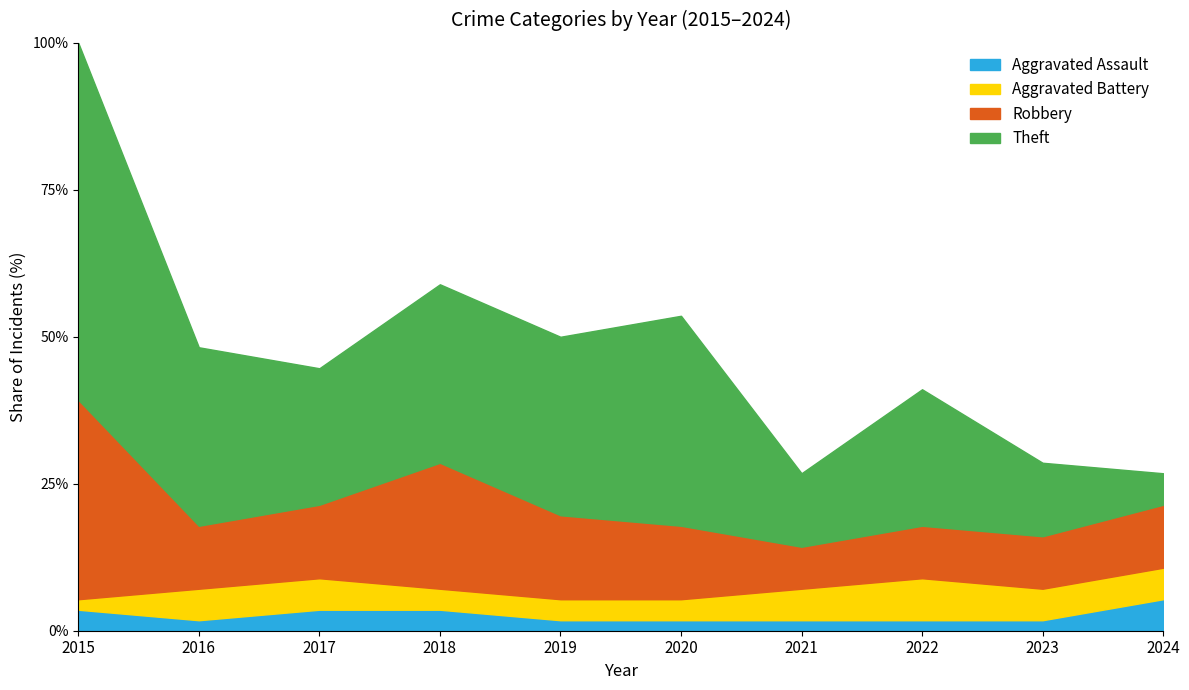

Is it true that Aggravated Assault equals 1.8 at 2020?

True